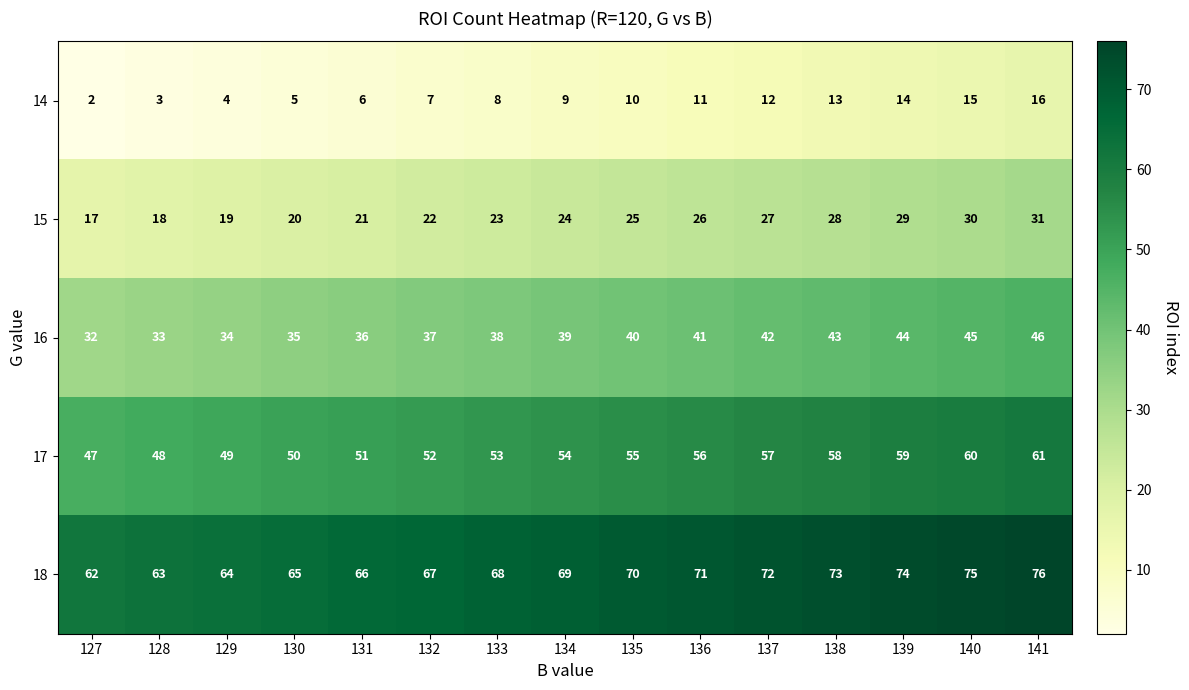

What is the sum of the 15 values at 135 and 127?

42